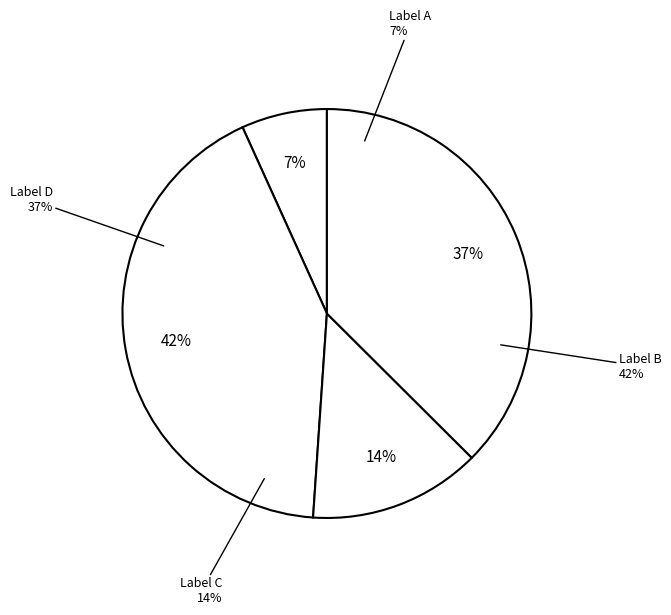

Is it true that 顷尝梦至善生院赋诗一联己丑七月十三日因游 is 16% of the pie?

False